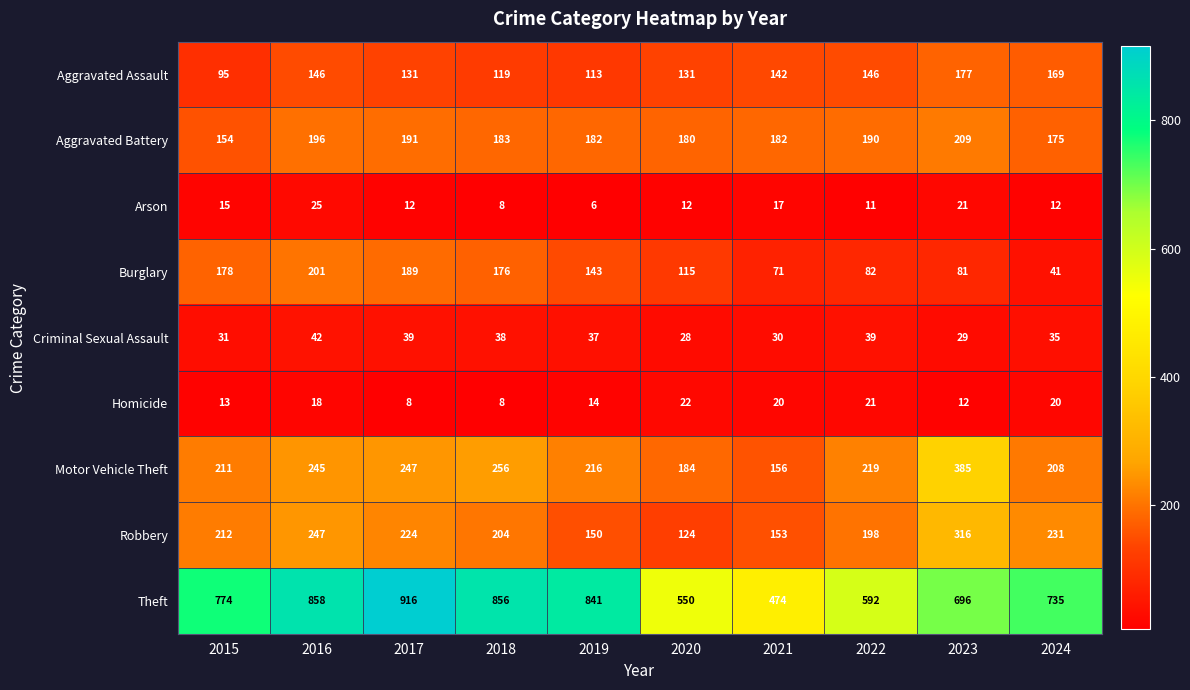

What is the difference between the maximum and second lowest values in the Arson series?

17